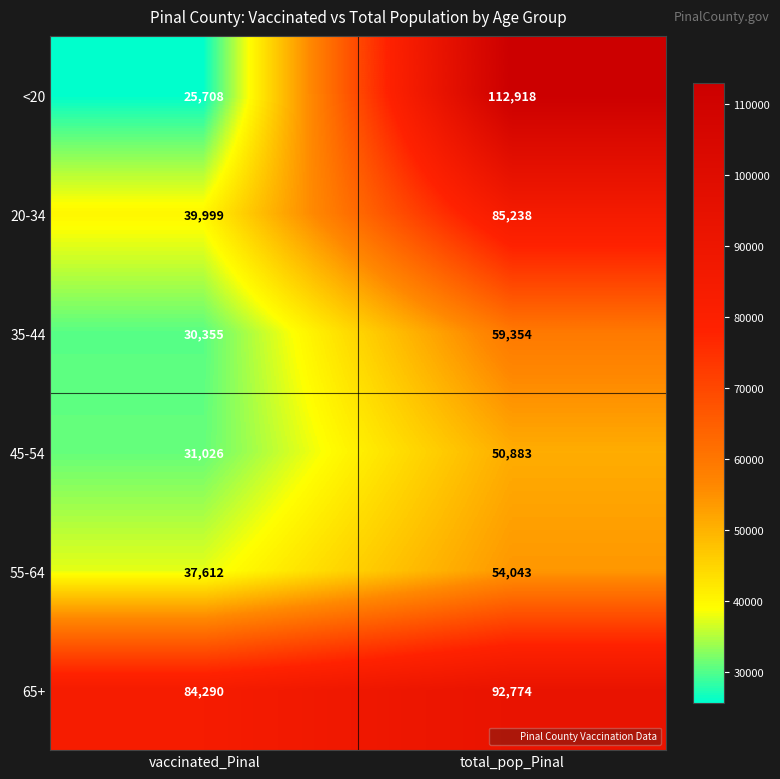

At which label does <20 reach its peak?

total_pop_Pinal